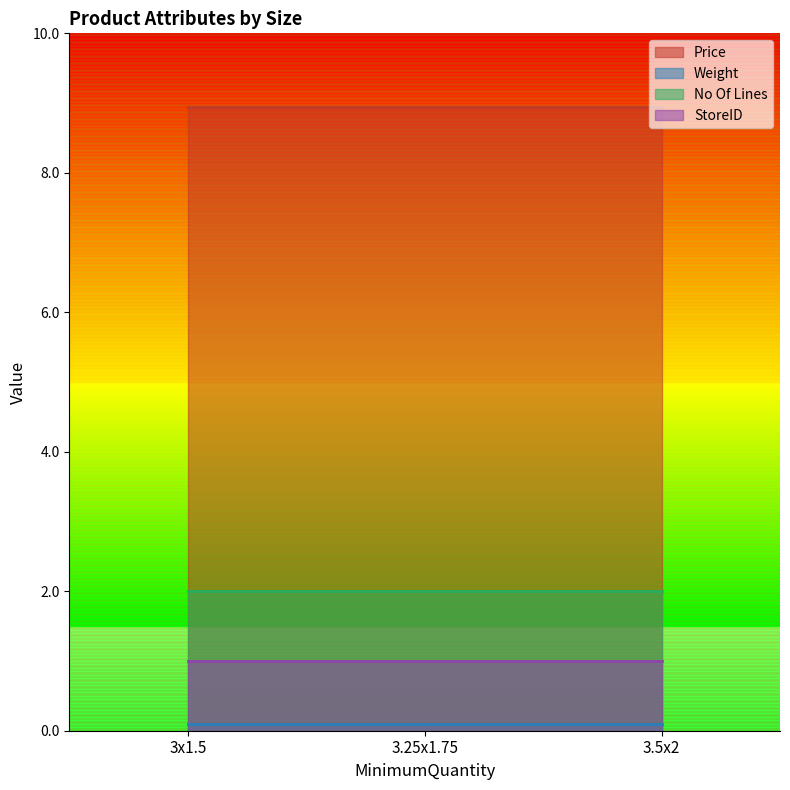

Reading left to right, list all the values displayed in this chart.

Price: 3x1.5=8.9	3.25x1.75=8.9	3.5x2=8.9
Weight: 3x1.5=0.1	3.25x1.75=0.1	3.5x2=0.1
No Of Lines: 3x1.5=2.0	3.25x1.75=2.0	3.5x2=2.0
StoreID: 3x1.5=1.0	3.25x1.75=1.0	3.5x2=1.0